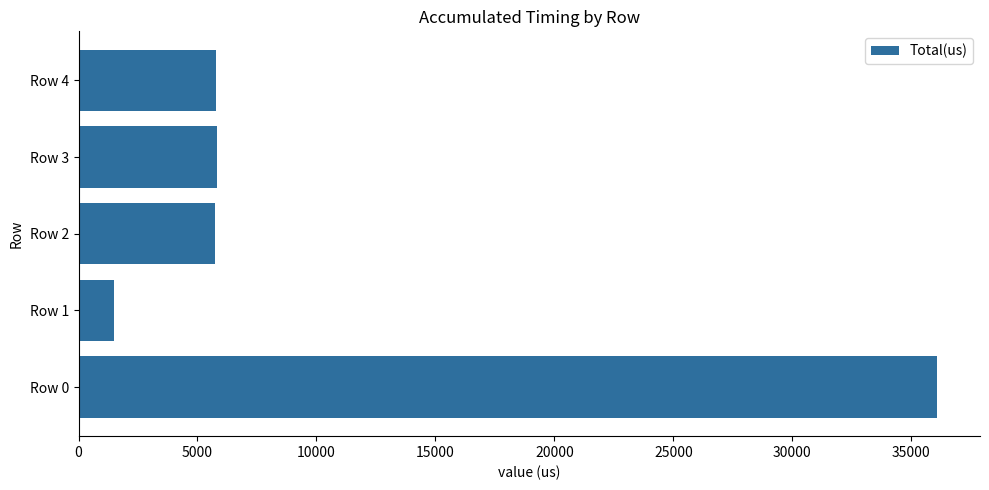

Are the bars grouped side by side (vs. stacked)?

No